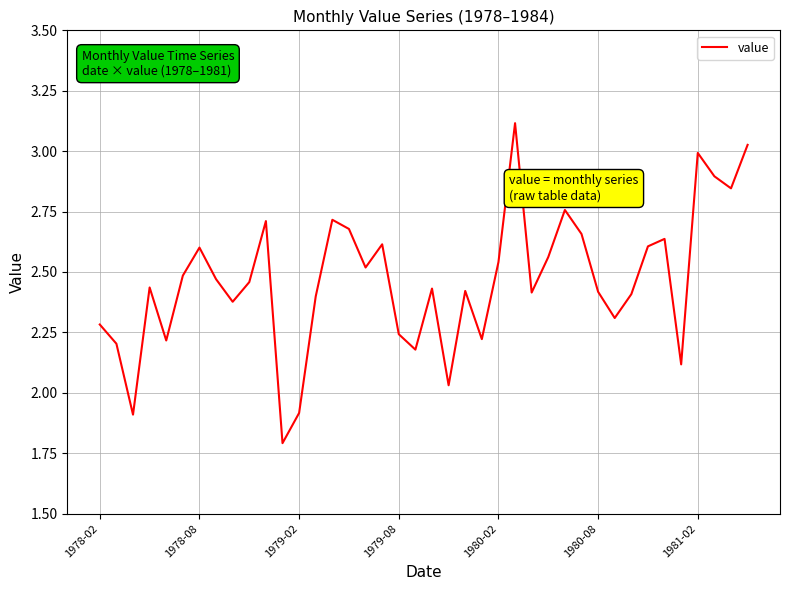

What is the sum of all values?

98.6